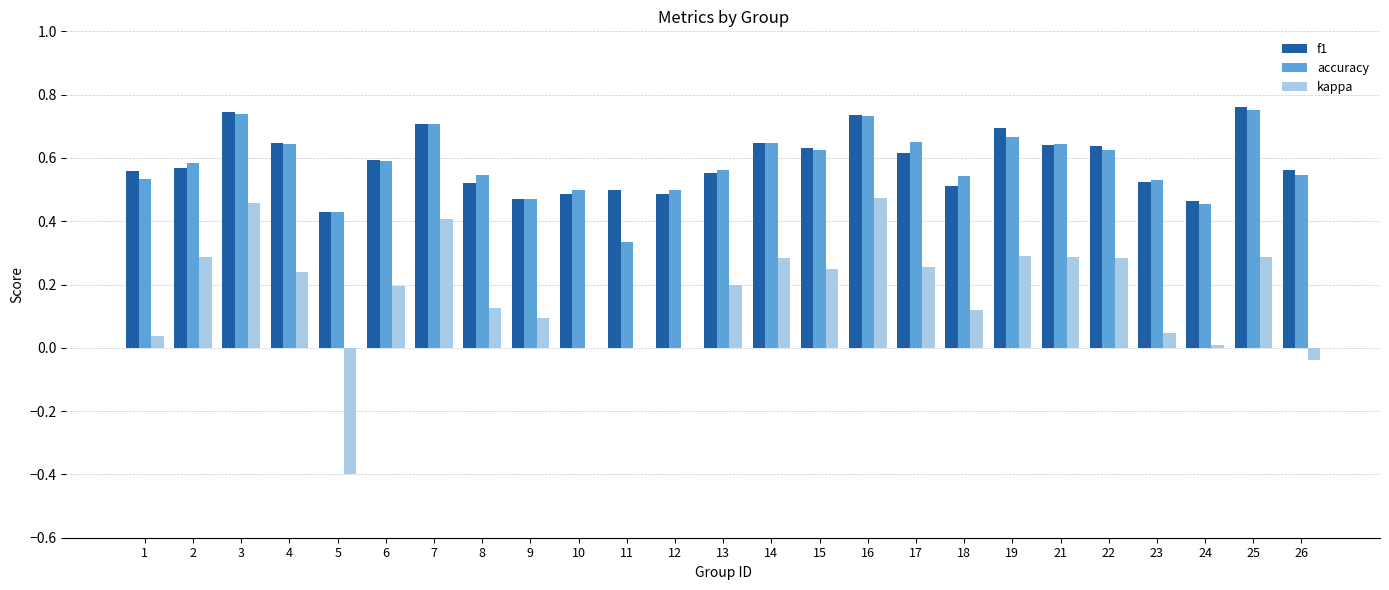

What is the sum of all kappa values?

4.2